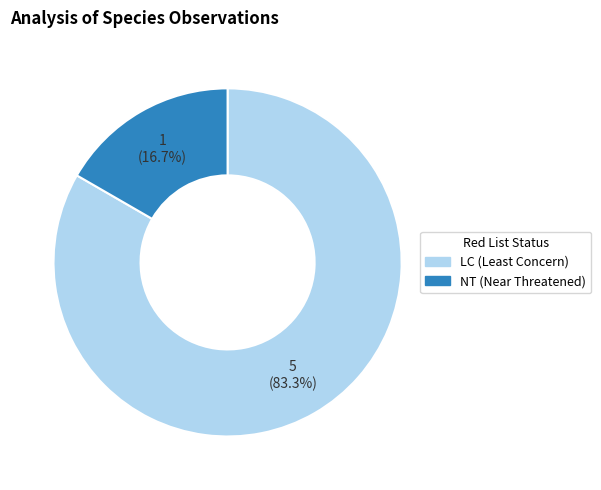

Is there any slice that represents more than half of the pie?

Yes